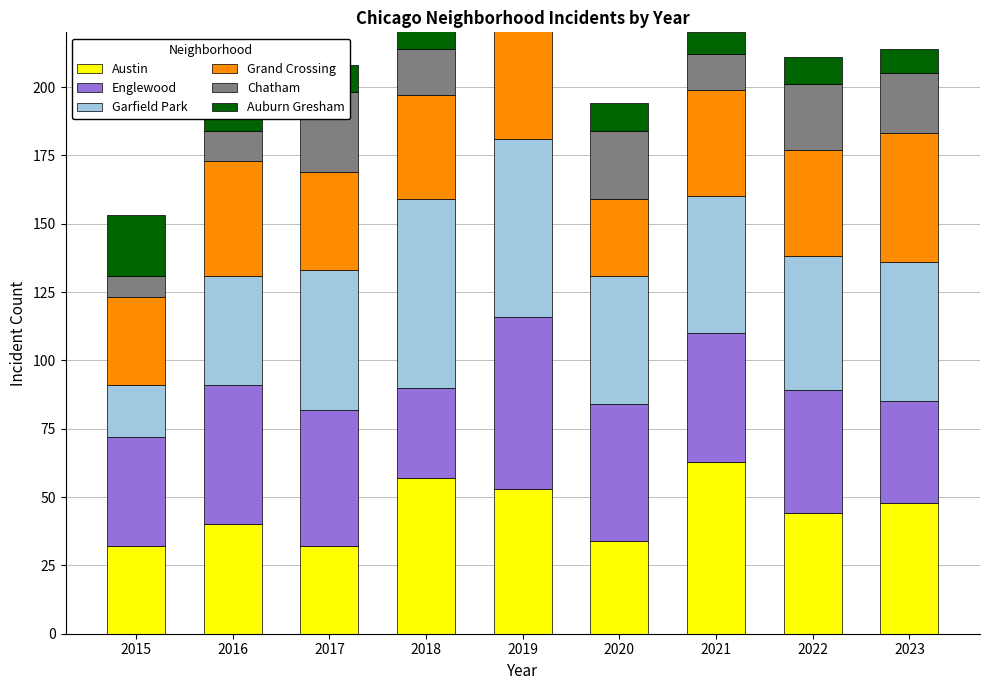

What is the difference between the Garfield Park values at 2015 and 2020?

28